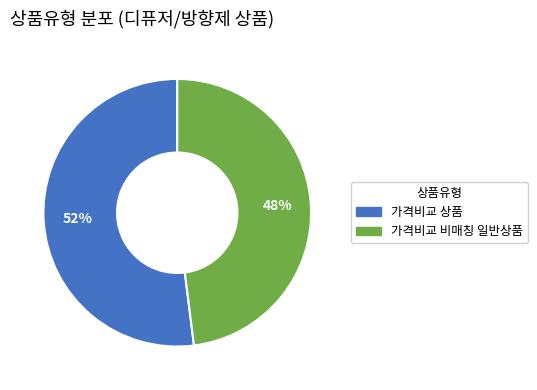

To the nearest percent, what is the combined percentage of 가격비교 비매칭 일반상품 and 가격비교 상품?

100%